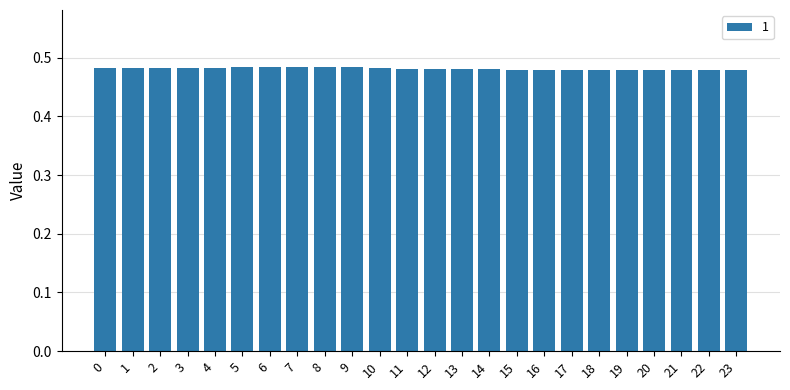

True or false: the data shows 0.1 at 1.

False